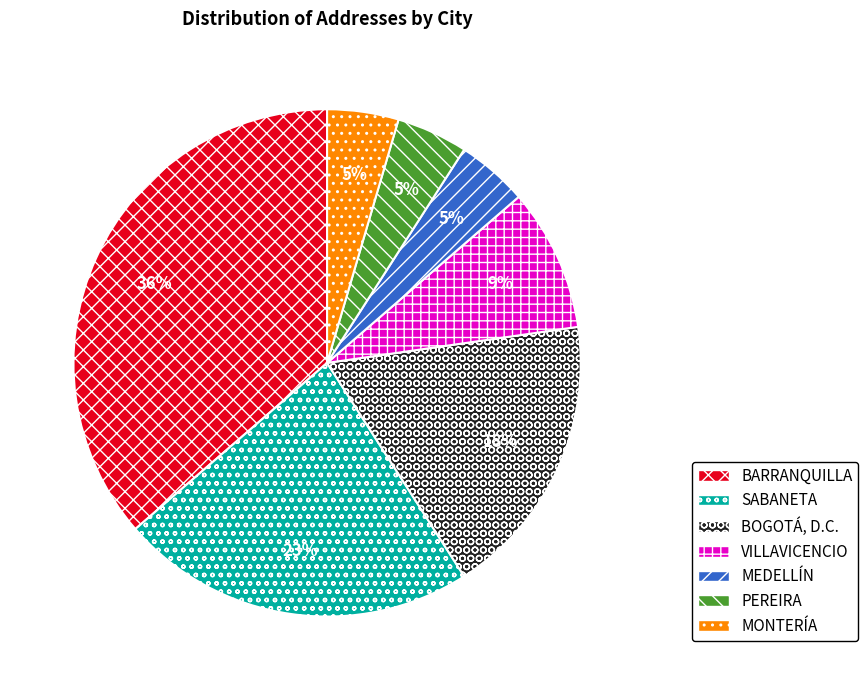

Which has a higher value, MEDELLÍN or SABANETA?

SABANETA